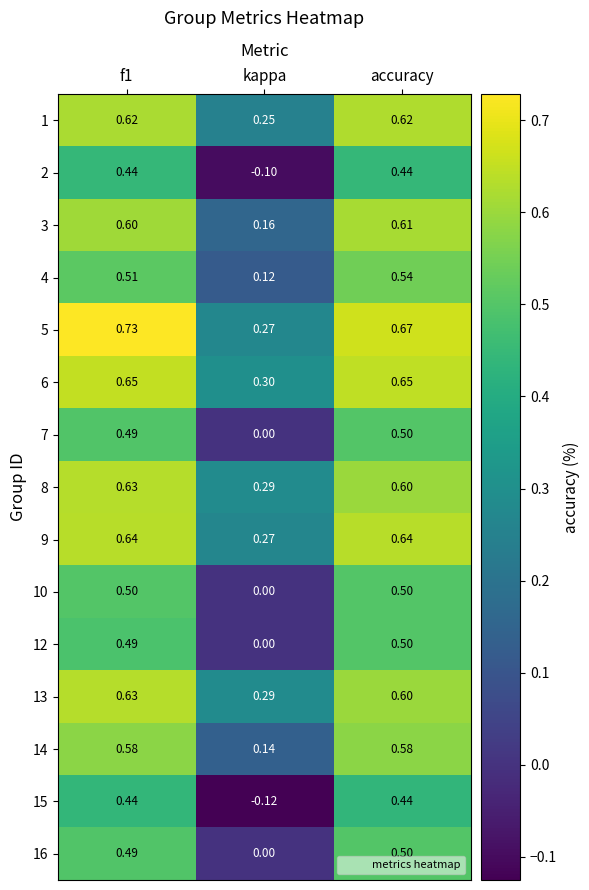

What is the total value across all series at kappa?

1.9